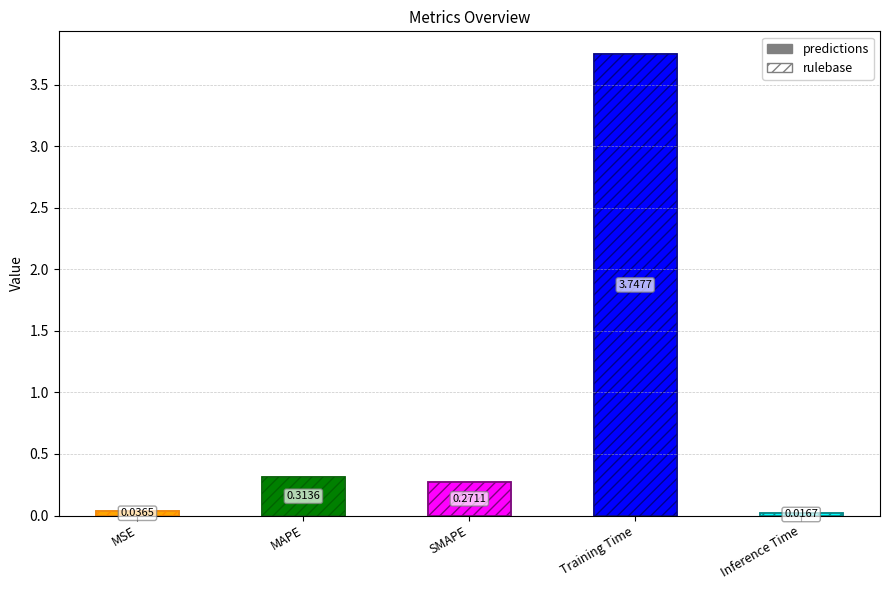

What is the difference between the values at Training Time and Inference Time?

3.7